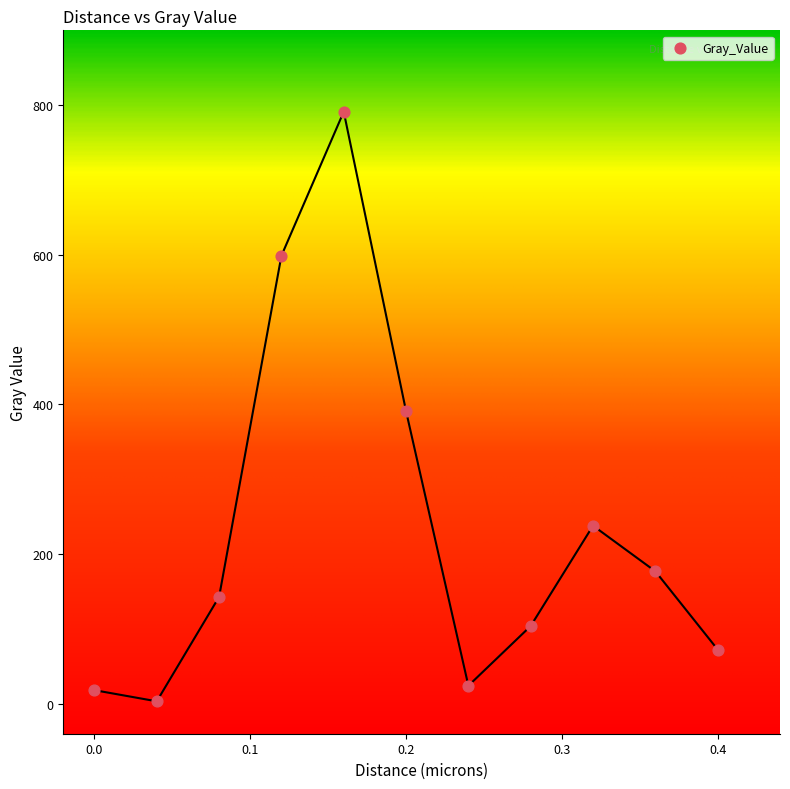

What is the average Y value?

232.8